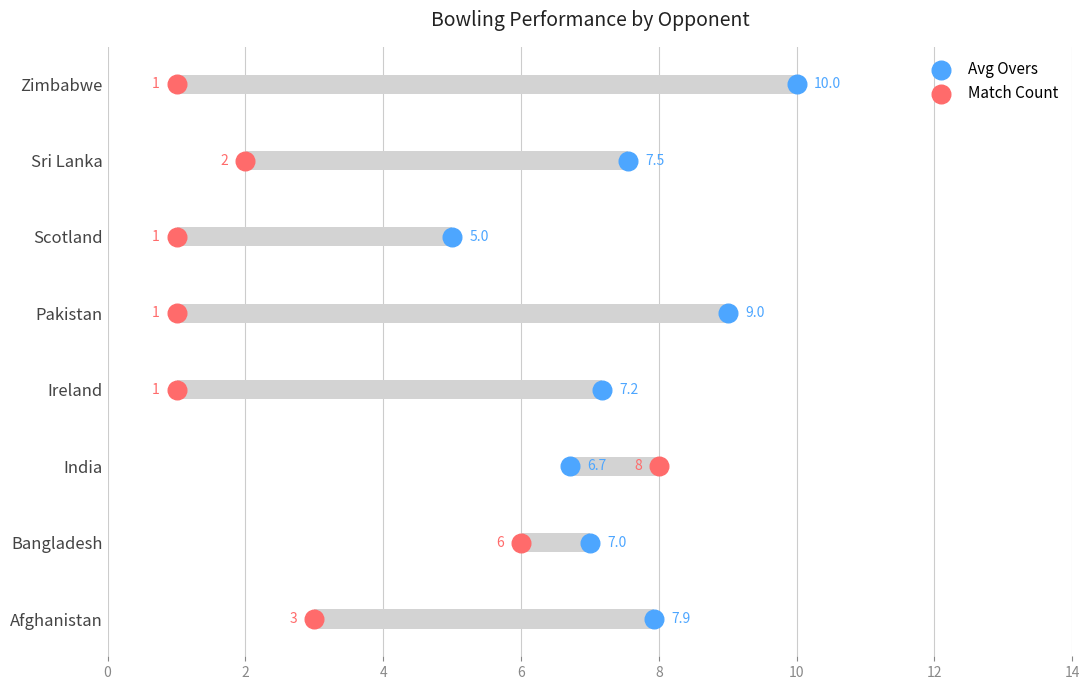

Which series has the widest spread of Y values?

Match Count